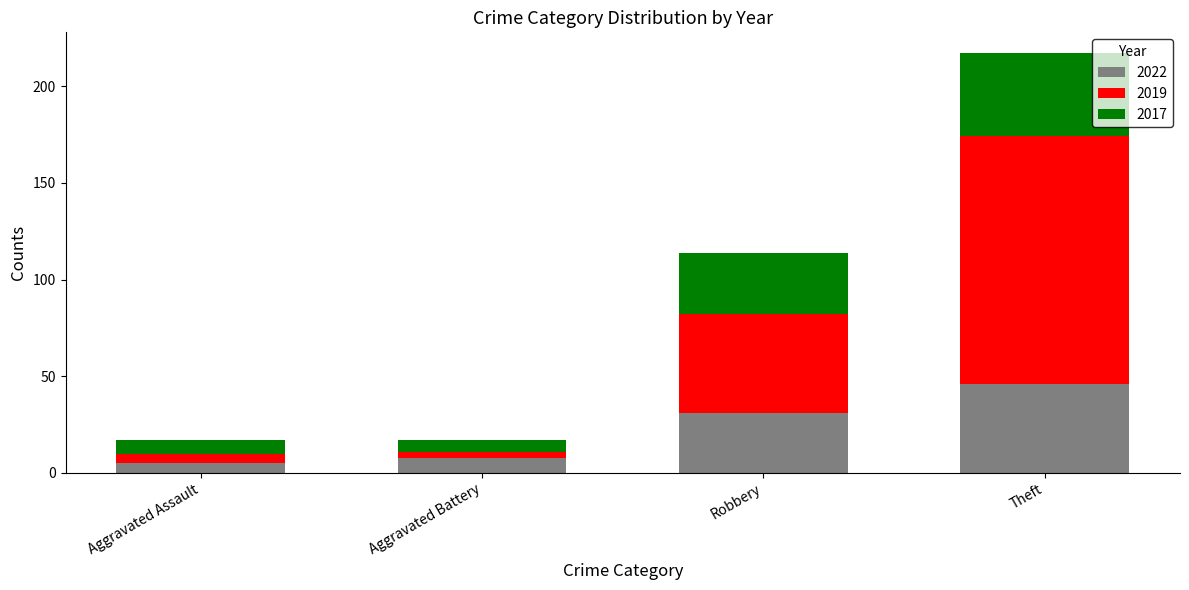

What is the value of the 2022 bar at the 2nd from the left?

8